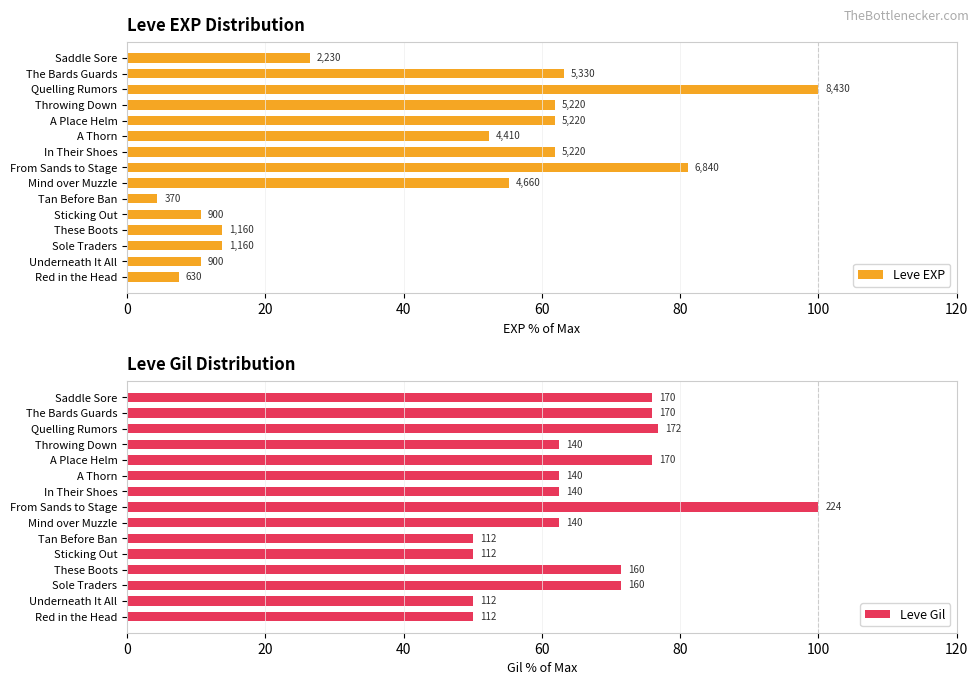

How many bars are there in each group?

2